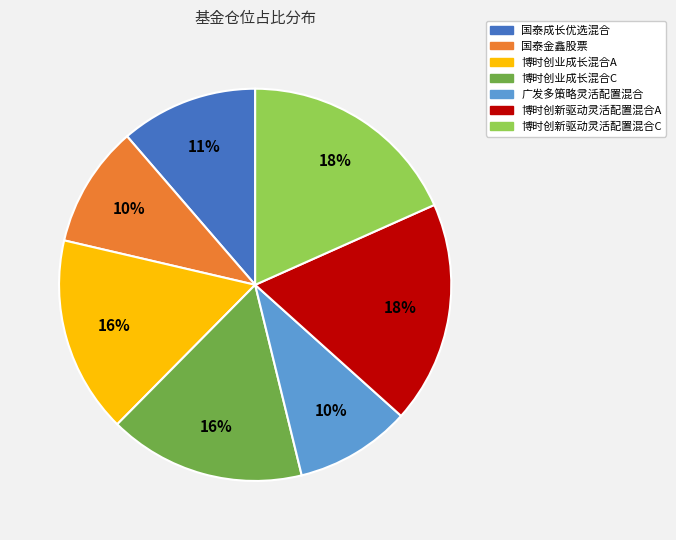

To the nearest percent, what is the difference between the 博时创业成长混合C and 国泰金鑫股票 slice percentages?

6%